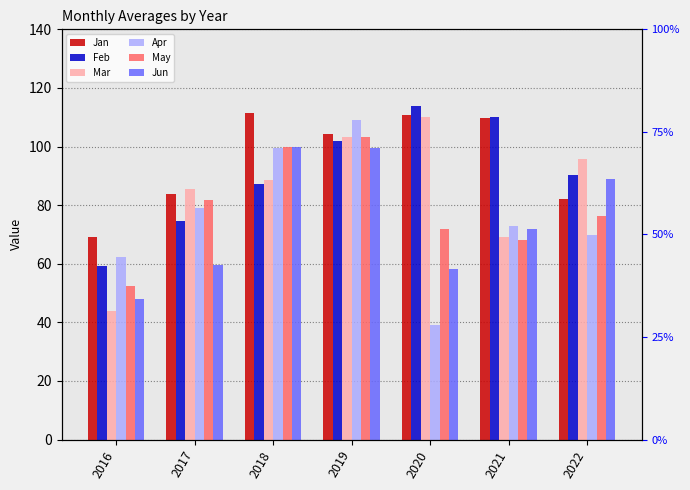

Between 2017 and 2016, which is larger?

2017